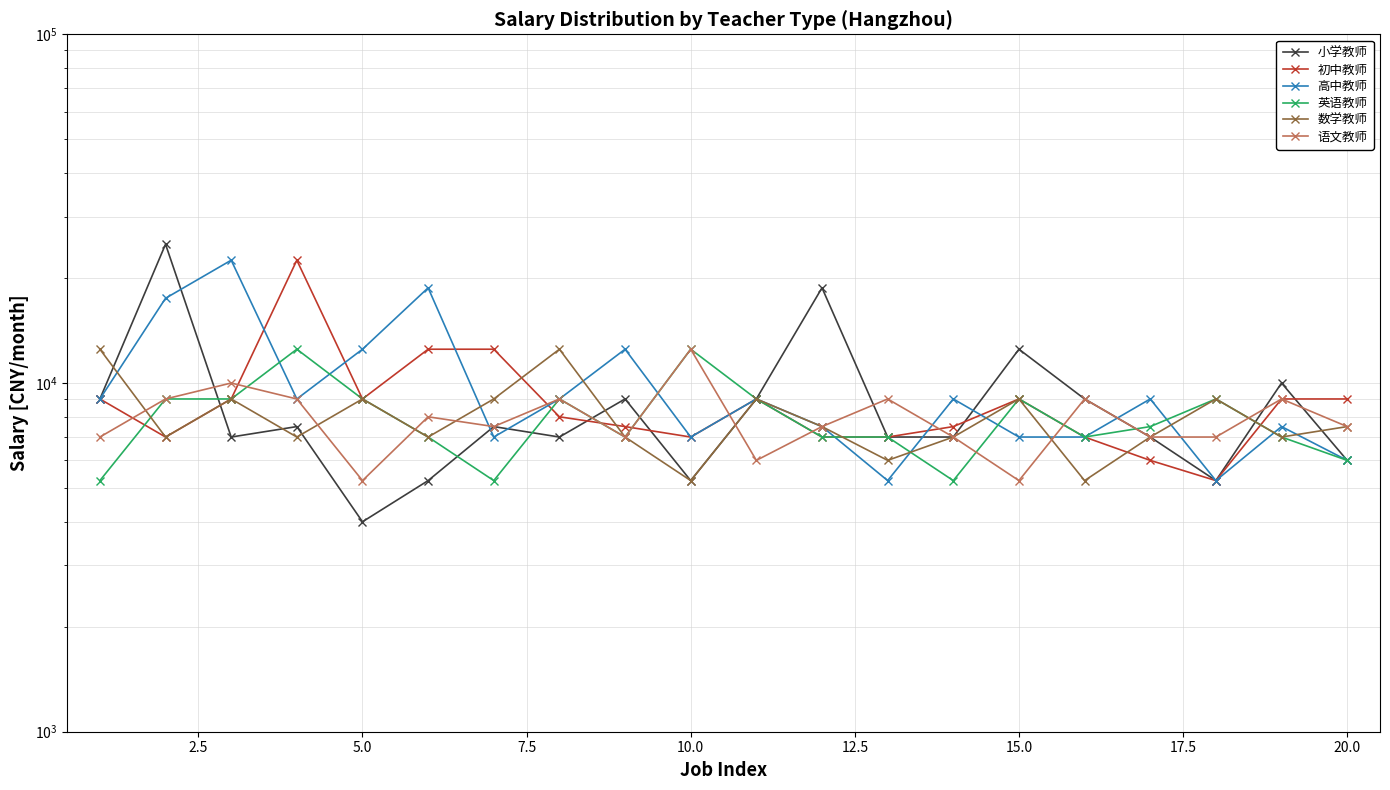

How many times do 高中教师 and 语文教师 cross each other?

7